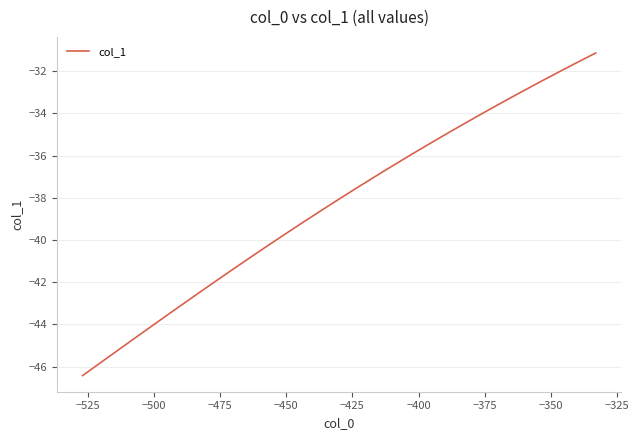

What is the minimum value shown in the chart?

-46.4